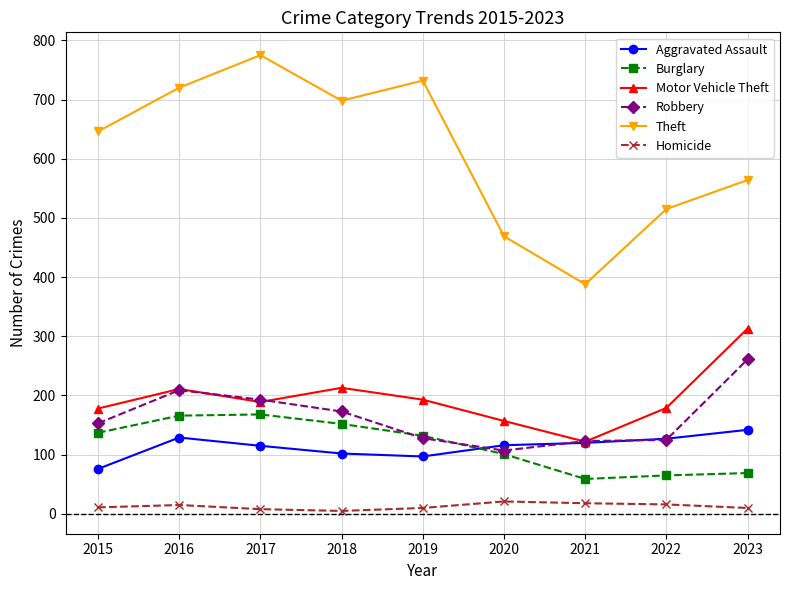

How many values in the Theft series are below 646?

4